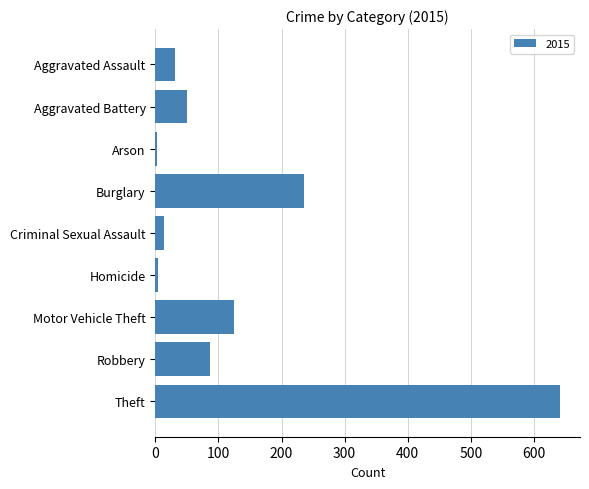

Between Motor Vehicle Theft and Aggravated Assault, which is larger?

Motor Vehicle Theft